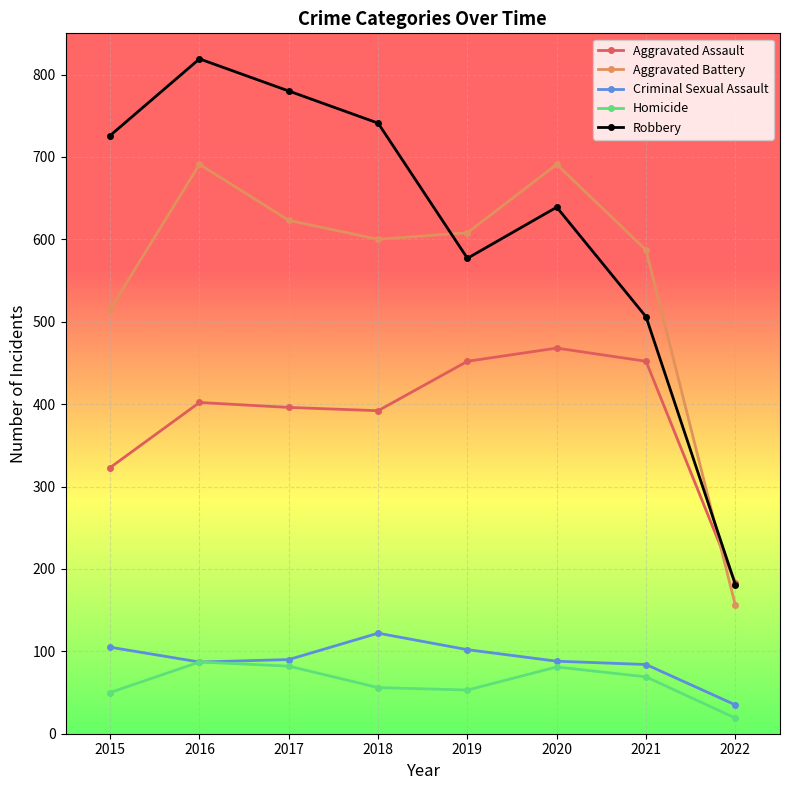

True or false: Homicide and Robbery cross at least once.

False